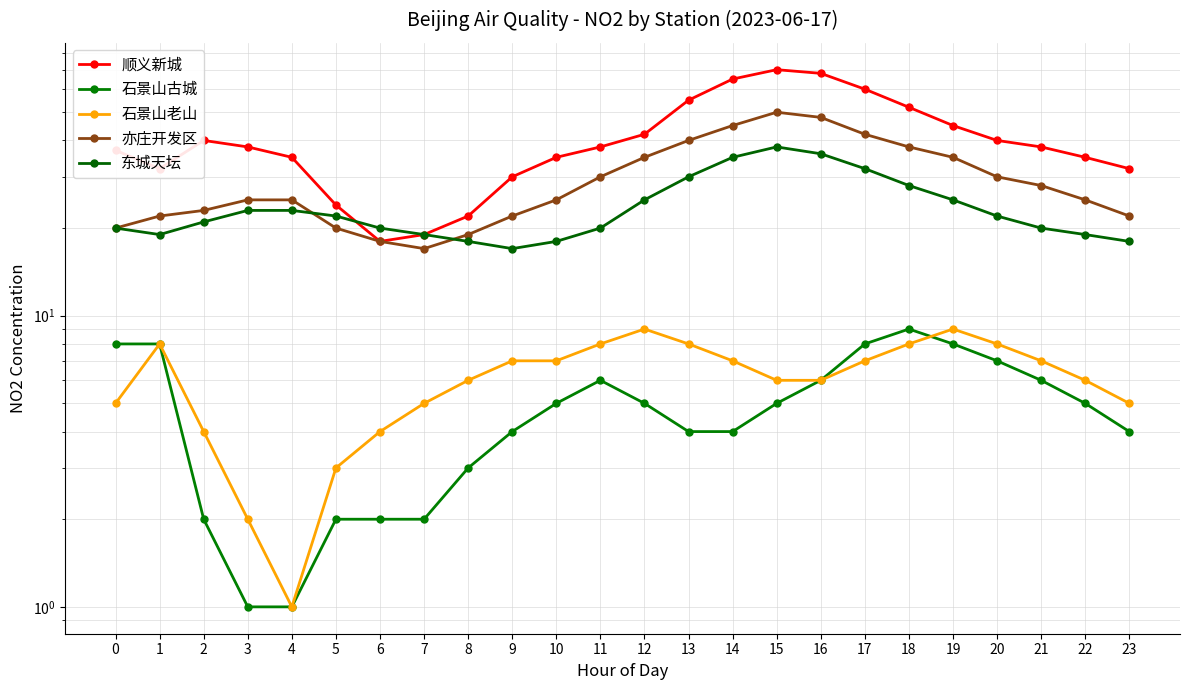

What is the minimum value shown in the chart?

1